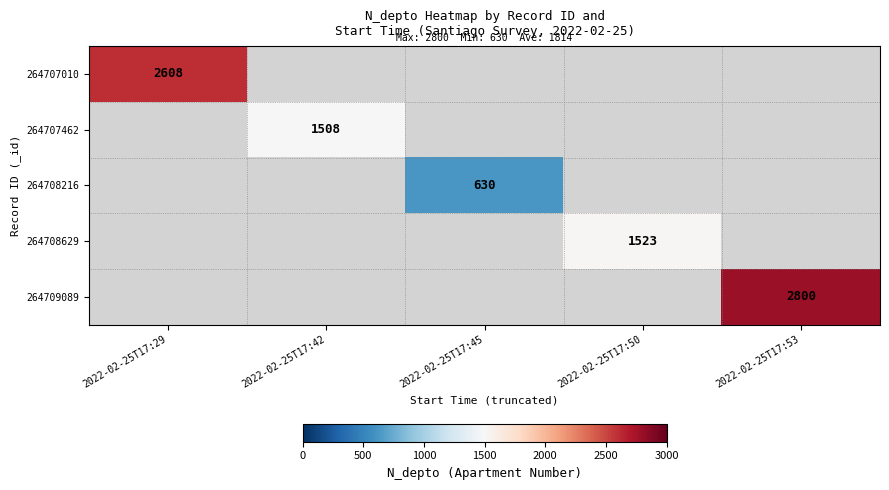

At which label does 264707010 reach its peak?

2022-02-25T17:29